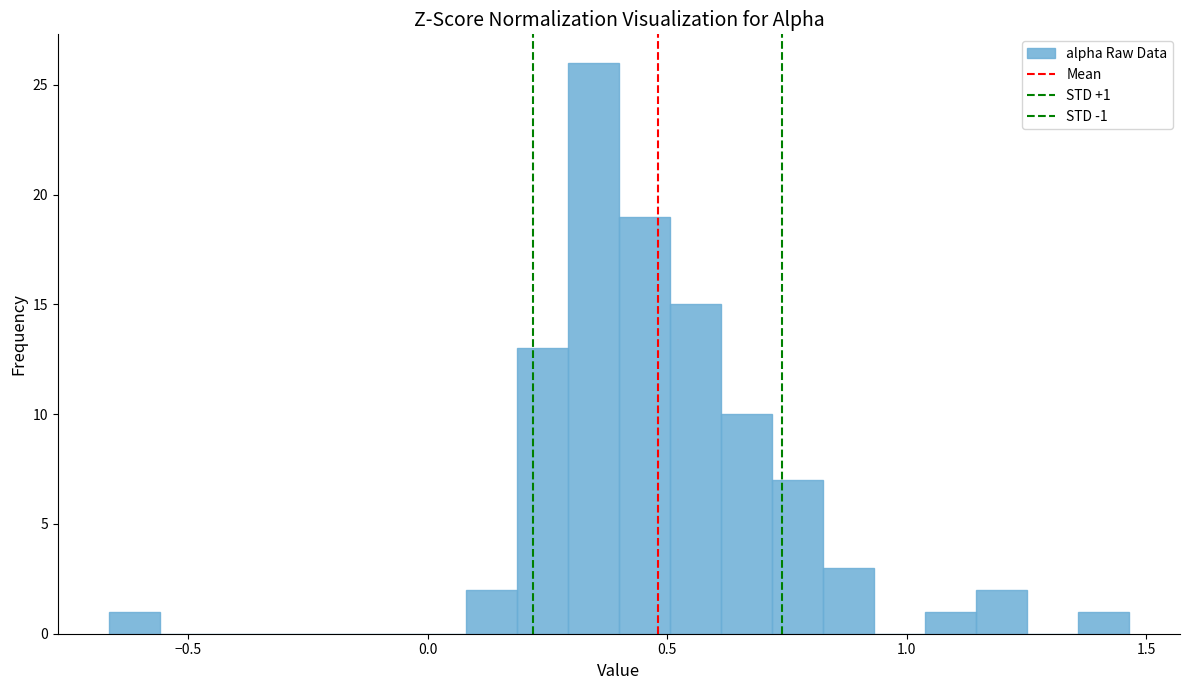

Read against the x-axis, roughly where is the centre of the tallest bar?

0.35